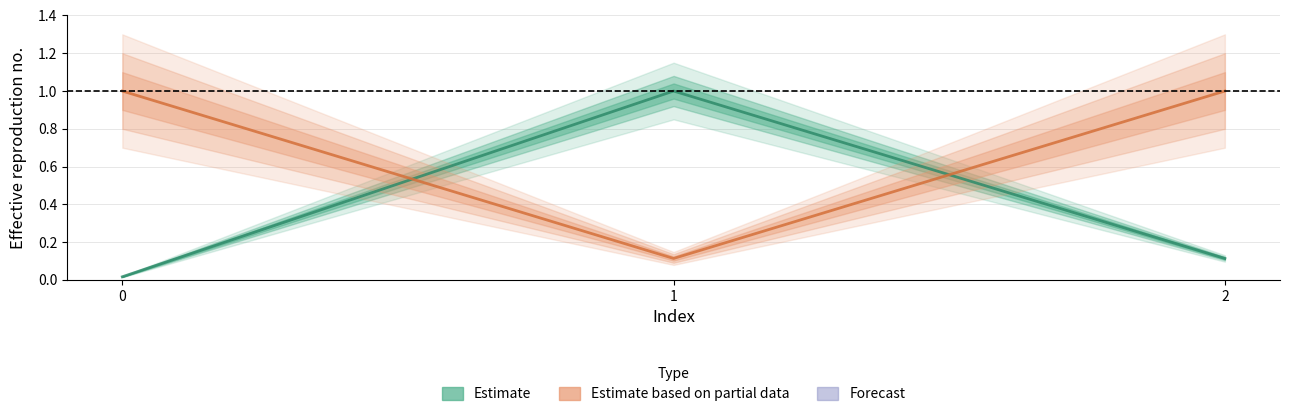

Reading right to left, list all the values displayed in this chart.

Estimate: 2=0.1	1=1.0	0=0.0
Estimate based on partial data: 2=1.0	1=0.1	0=1.0